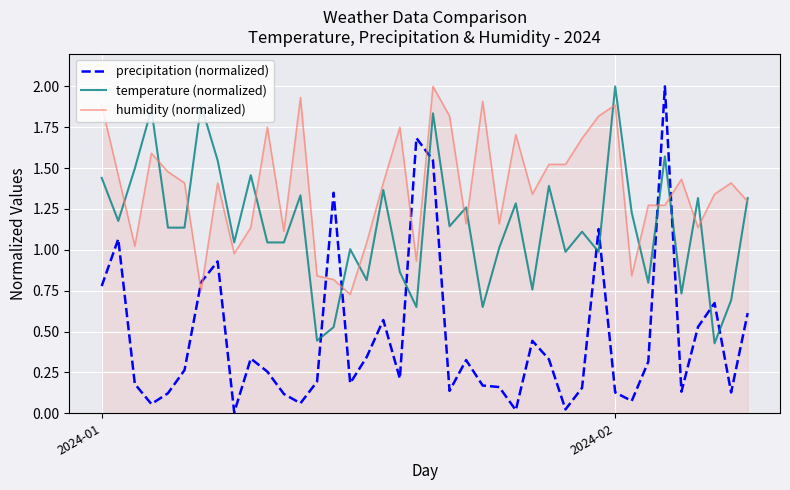

Which series has the largest total across all categories?

humidity (normalized)